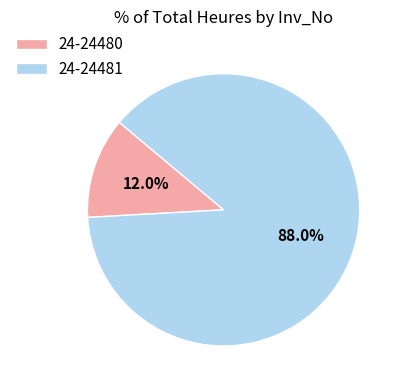

What is the ratio of the value at 24-24480 to the value at 24-24481?

0.1